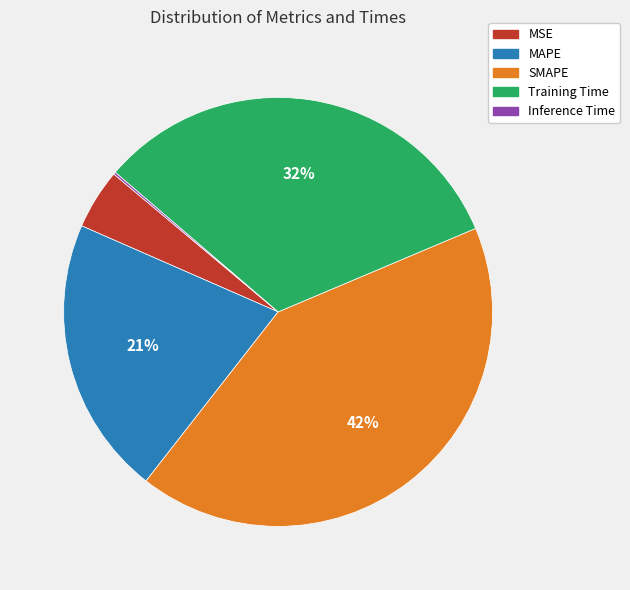

Approximately how many times larger is the value at MAPE compared to SMAPE?

0.5